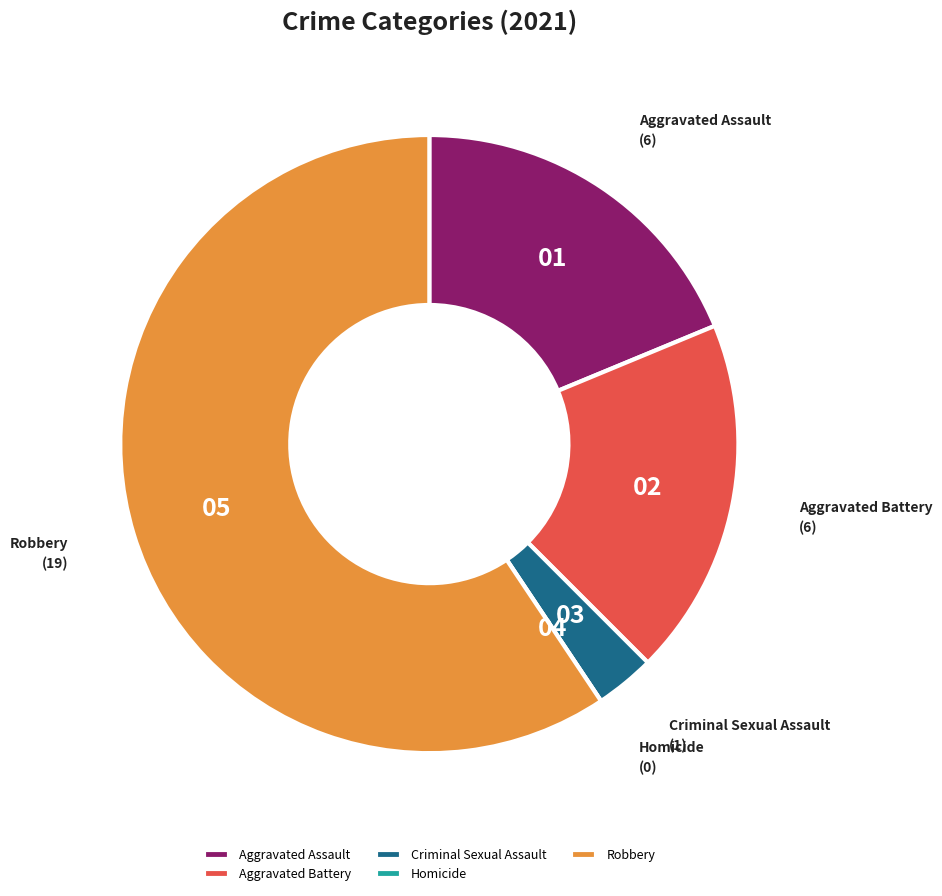

Approximately how many times larger is the value at Aggravated Assault compared to Robbery?

0.3